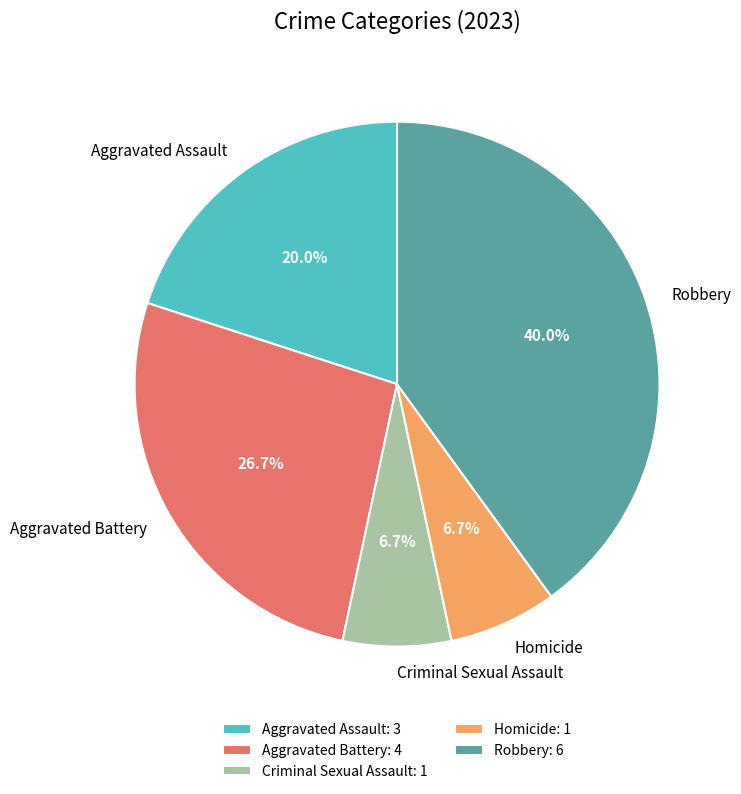

Is there any slice that represents more than half of the pie?

No